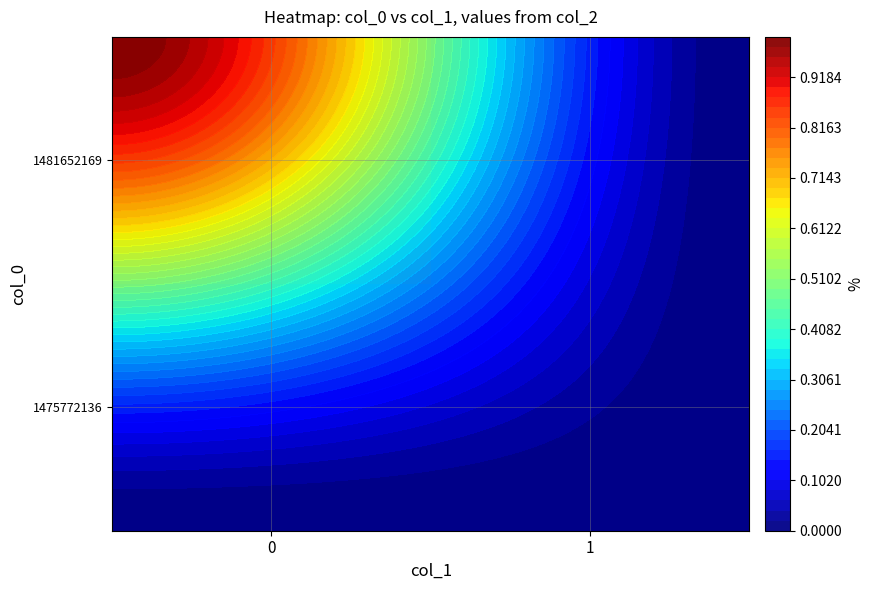

Rank the series by their maximum value, from highest to lowest.

1481652169, 1475772136